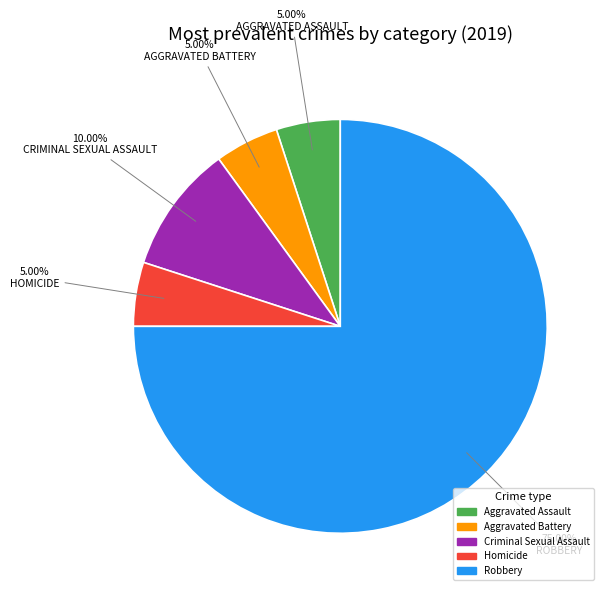

Which slice represents more than half of the pie?

Robbery